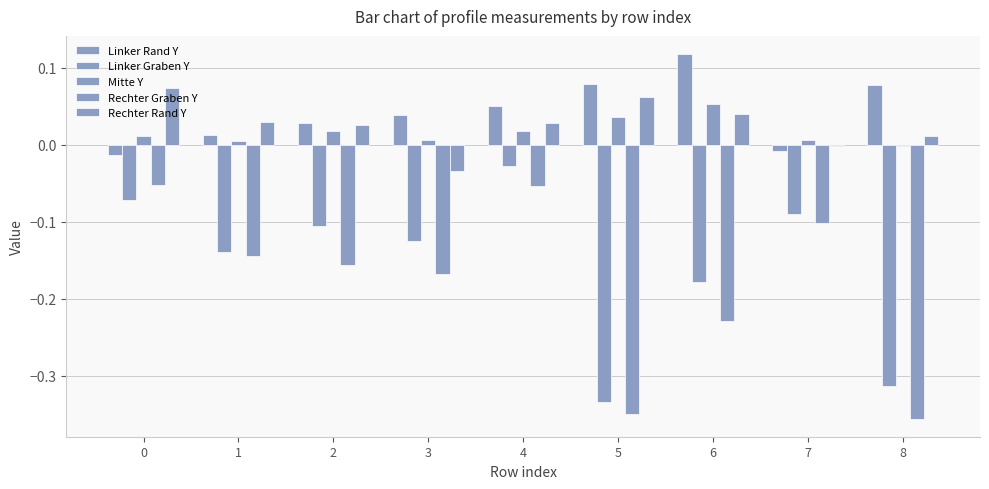

Are the bars grouped side by side (vs. stacked)?

Yes